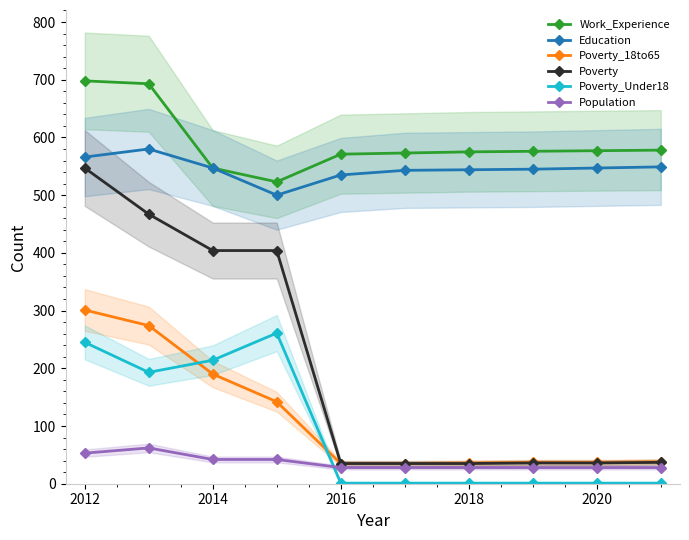

True or false: Poverty_Under18 and Education intersect in this chart.

False